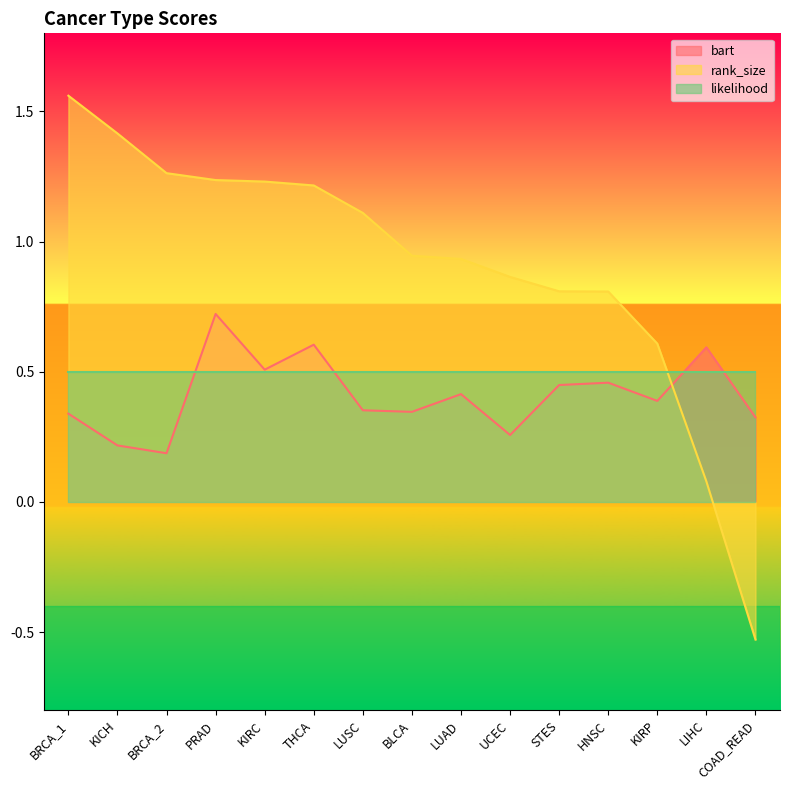

Which category has the lowest value in the rank_size series?

COAD_READ